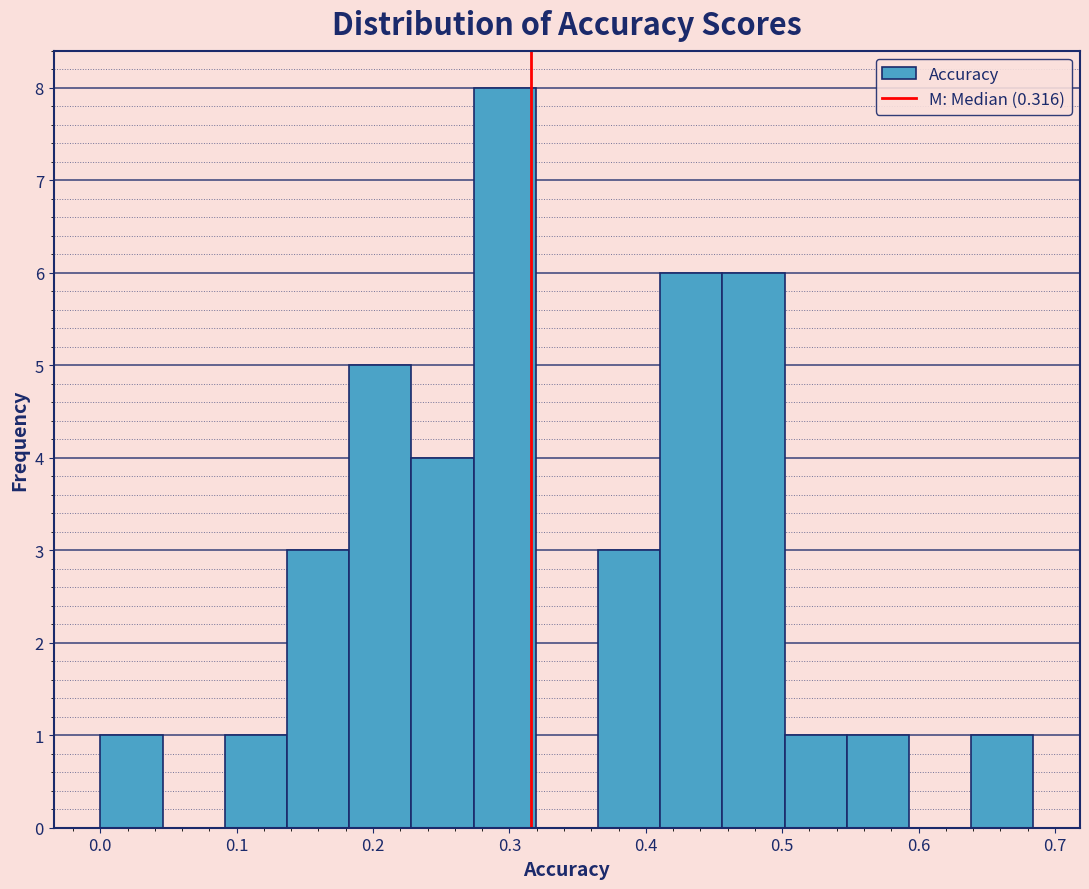

Reading left to right, transcribe this chart: for each bar, give the range it covers on the x-axis and its height. Neither the bar edges nor the heights are printed on the chart, so give them approximately, as read against the axes.

0.00 to 0.05: 1
0.05 to 0.09: 0
0.09 to 0.14: 1
0.14 to 0.18: 3
0.18 to 0.23: 5
0.23 to 0.27: 4
0.27 to 0.32: 8
0.32 to 0.36: 0
0.36 to 0.41: 3
0.41 to 0.46: 6
0.46 to 0.50: 6
0.50 to 0.55: 1
0.55 to 0.59: 1
0.59 to 0.64: 0
0.64 to 0.68: 1